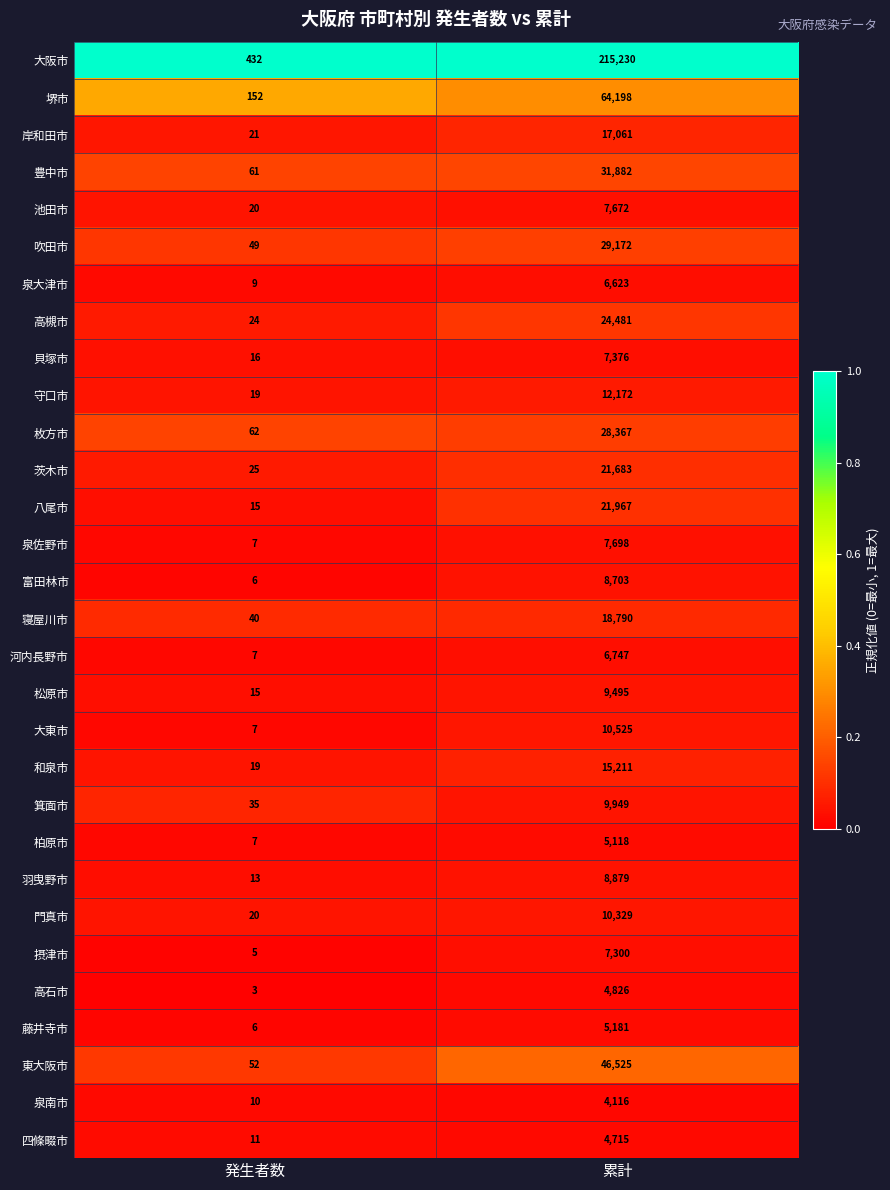

What is the sum of the 茨木市 values at 発生者数 and 累計?

21708